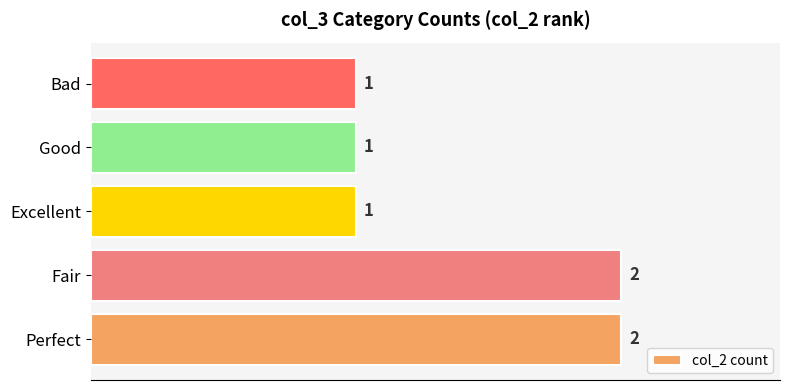

Reading top to bottom, transcribe all the data shown in this chart.

Bad=1	Good=1	Excellent=1	Fair=2	Perfect=2